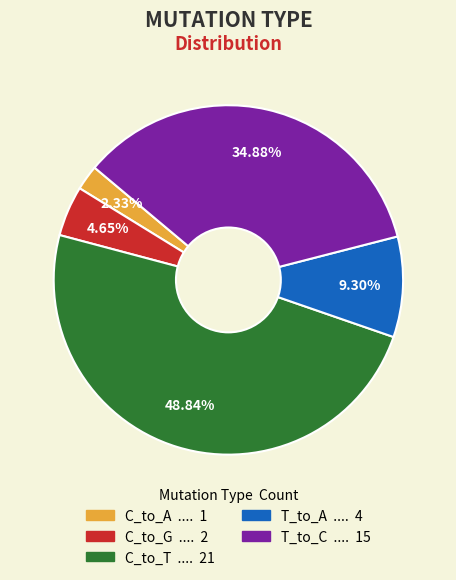

Does any single category account for the majority?

No